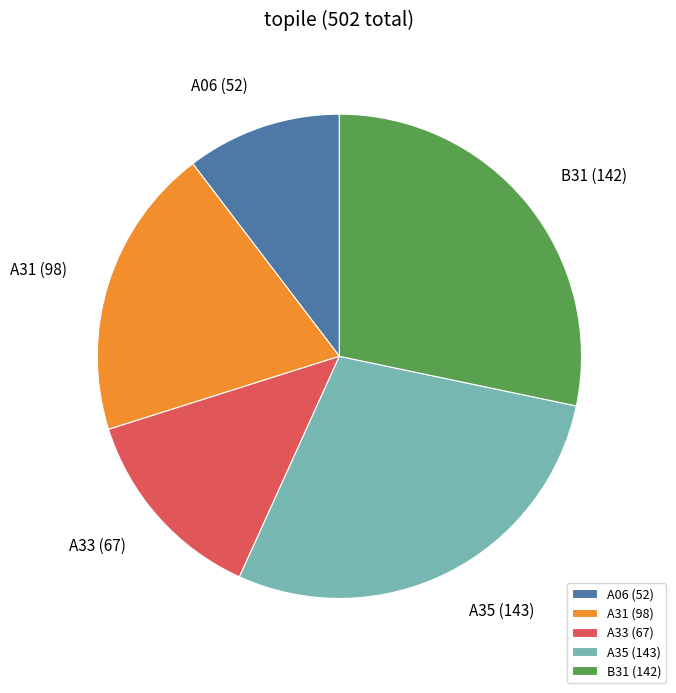

Approximately how many times larger is the value at A06 compared to A31?

0.5